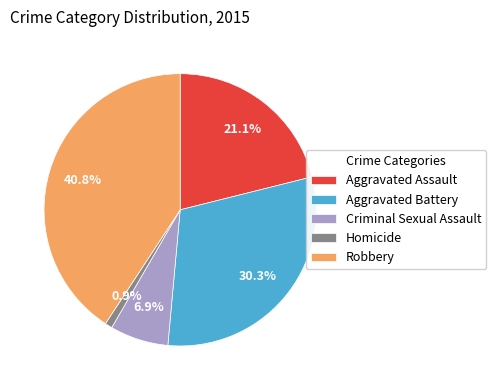

To the nearest percent, what percentage of the pie is Robbery?

41%